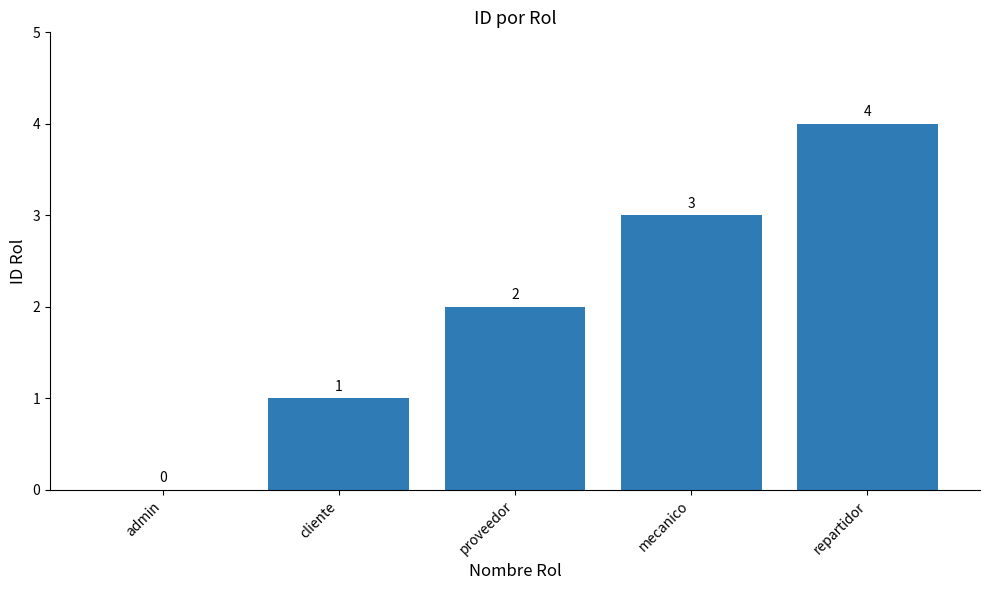

What is the change in value from admin to cliente?

+1